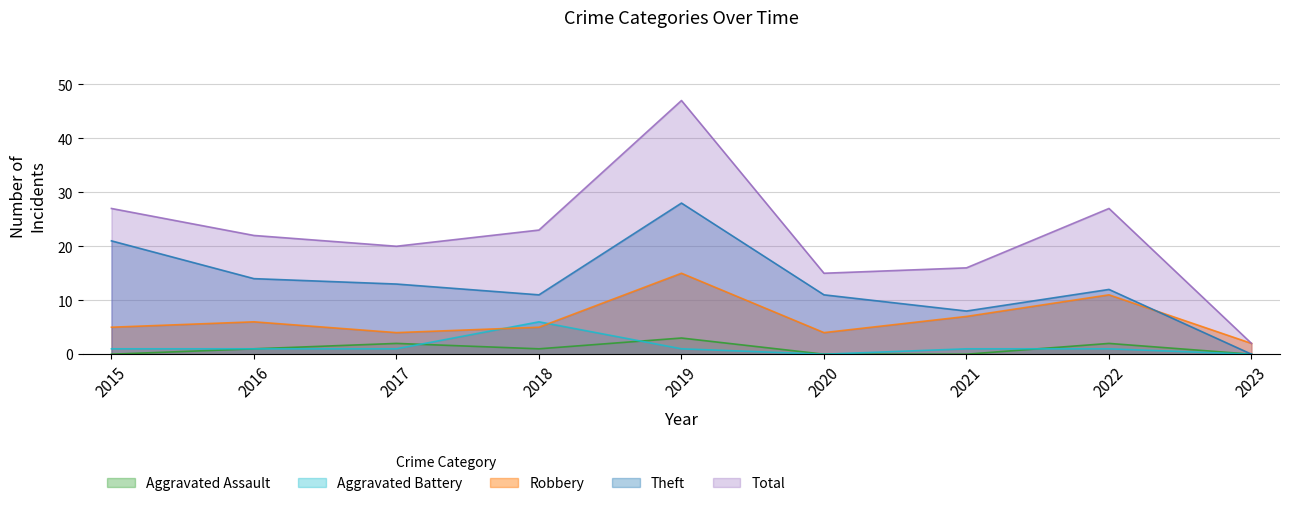

Reading left to right, transcribe all the data shown in this chart.

Aggravated Assault: 2015=0	2016=1	2017=2	2018=1	2019=3	2020=0	2021=0	2022=2	2023=0
Aggravated Battery: 2015=1	2016=1	2017=1	2018=6	2019=1	2020=0	2021=1	2022=1	2023=0
Robbery: 2015=5	2016=6	2017=4	2018=5	2019=15	2020=4	2021=7	2022=11	2023=2
Theft: 2015=21	2016=14	2017=13	2018=11	2019=28	2020=11	2021=8	2022=12	2023=0
Total: 2015=27	2016=22	2017=20	2018=23	2019=47	2020=15	2021=16	2022=27	2023=2